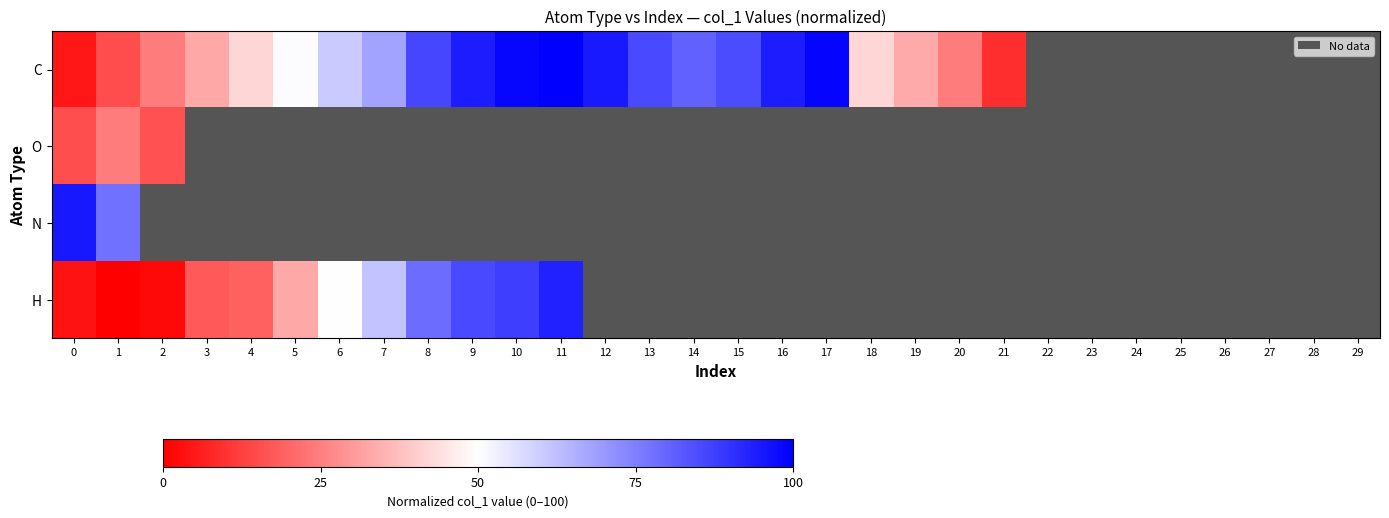

Which has a higher value, 16 or 12?

12